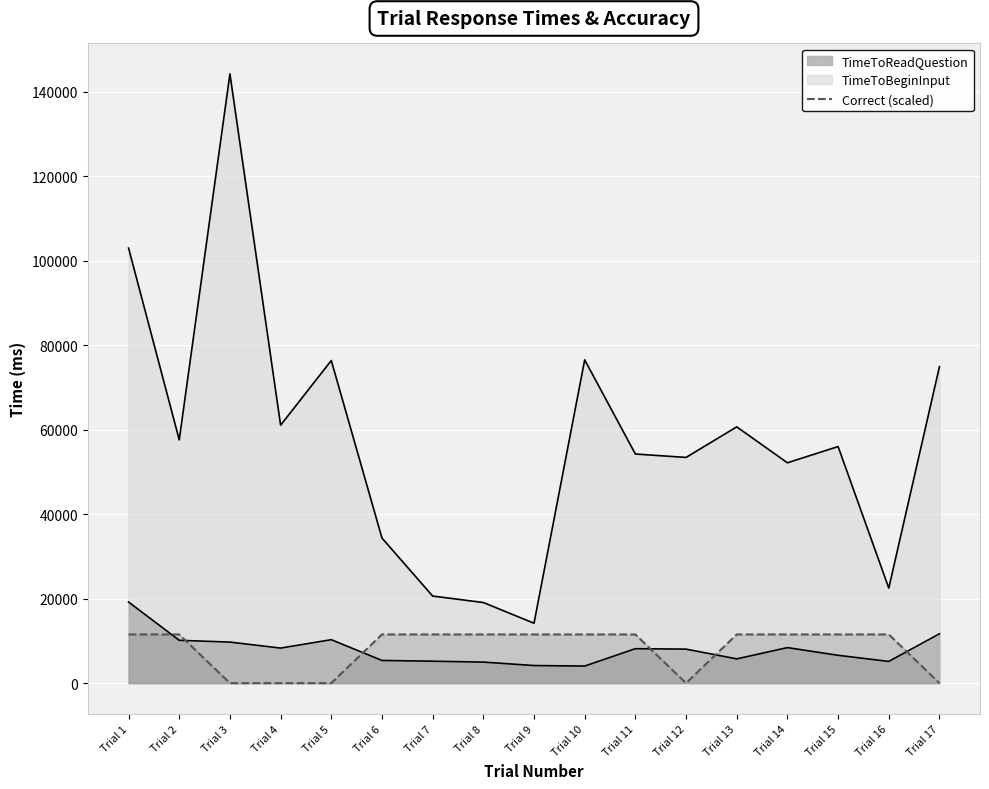

Between Trial 3 and Trial 8, which is larger?

Trial 8